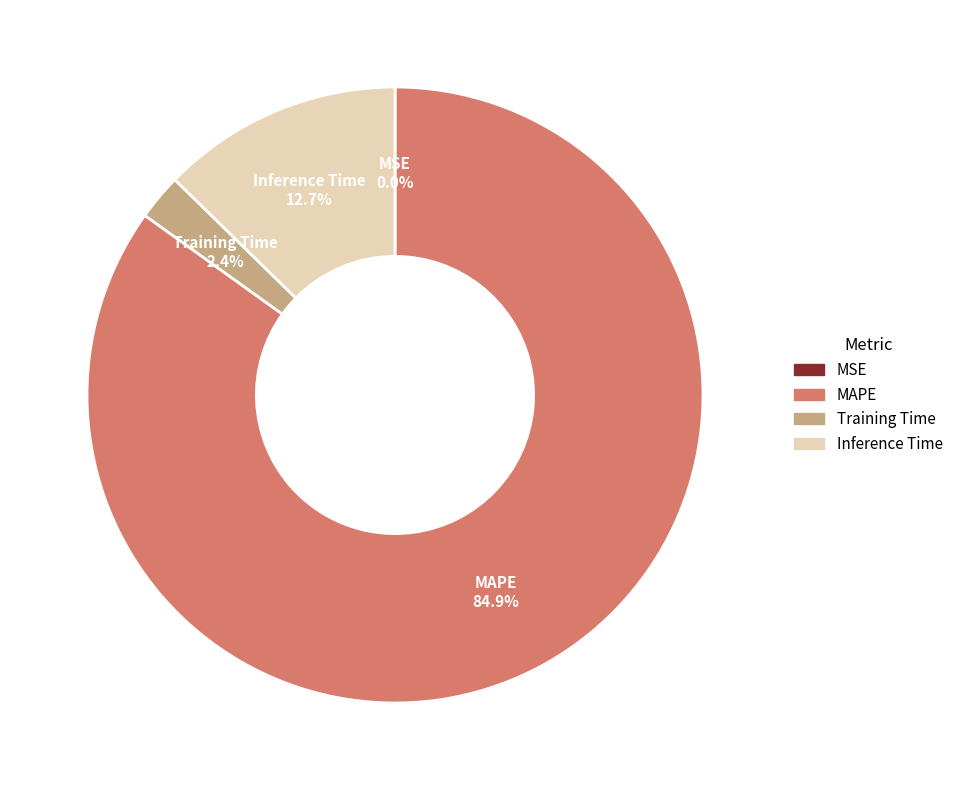

What percentage is NOT represented by Inference Time?

87.3%